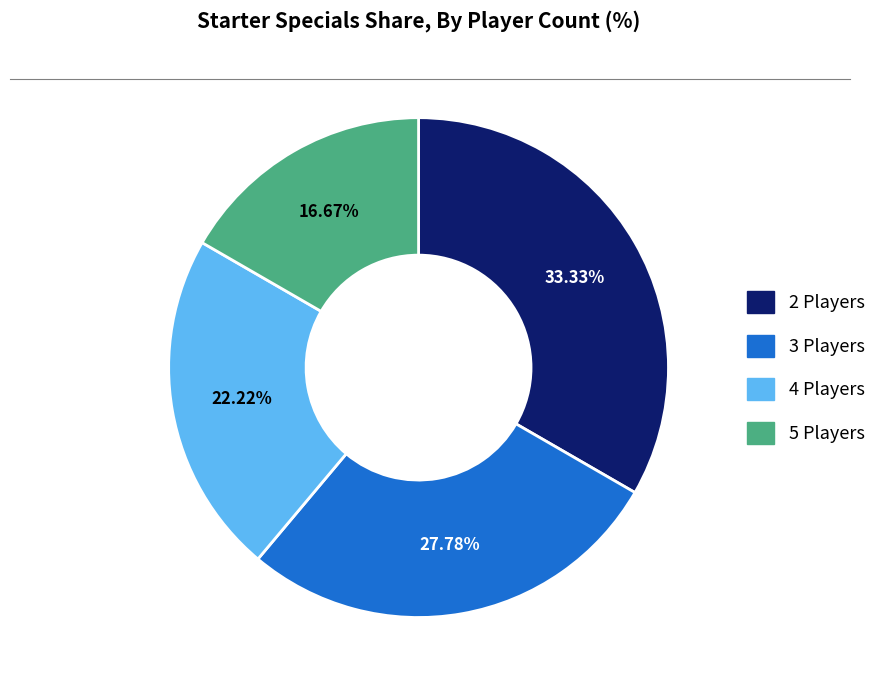

What is the ratio of the value at 4 Players to the value at 3 Players?

0.8